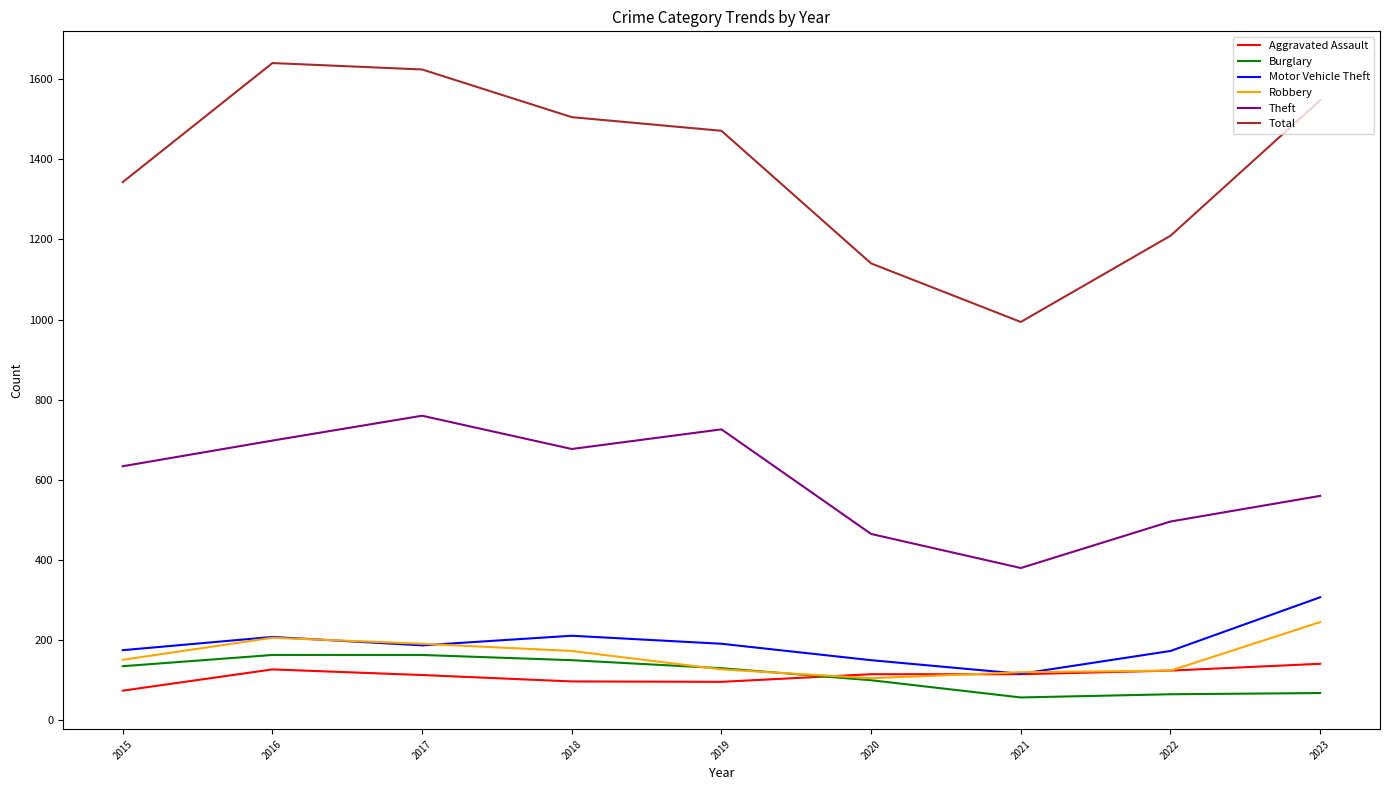

At how many categories does at least one series exceed 747?

9